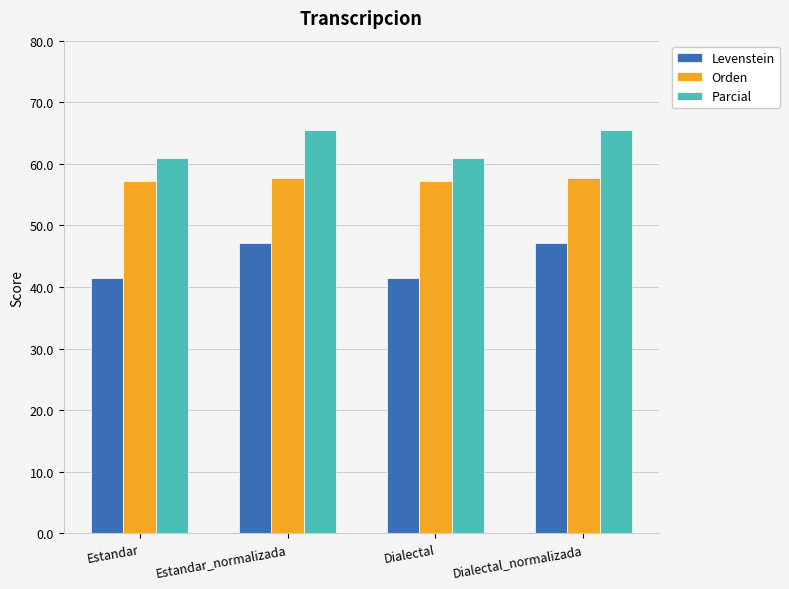

At which label does Parcial first exceed 65?

Estandar_normalizada